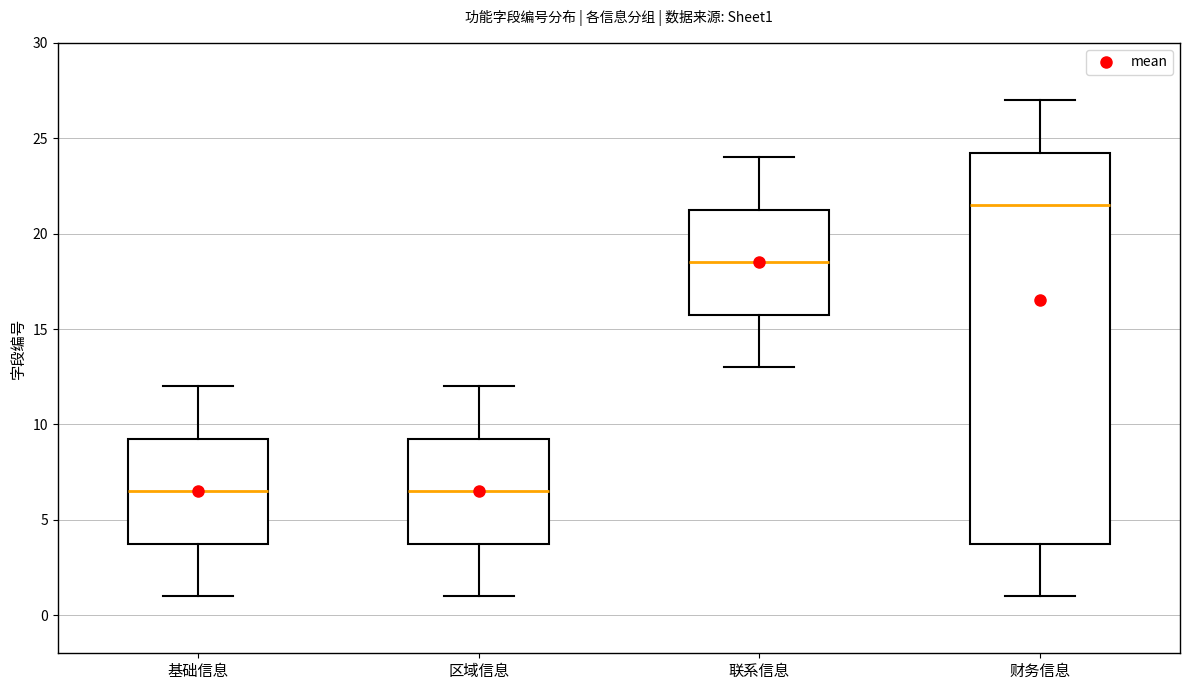

Reading left to right, transcribe this box plot: for each box, give where its median line is, the range the box spans, and where its two whiskers end, as read against the y-axis. The values are not printed on the chart, so give them approximately, as read against the axis.

基础信息: median 6.5, box 4.0 to 9.5, whiskers 1.0 to 12.0
区域信息: median 6.5, box 4.0 to 9.5, whiskers 1.0 to 12.0
联系信息: median 18.5, box 16.0 to 21.5, whiskers 13.0 to 24.0
财务信息: median 21.5, box 4.0 to 24.5, whiskers 1.0 to 27.0